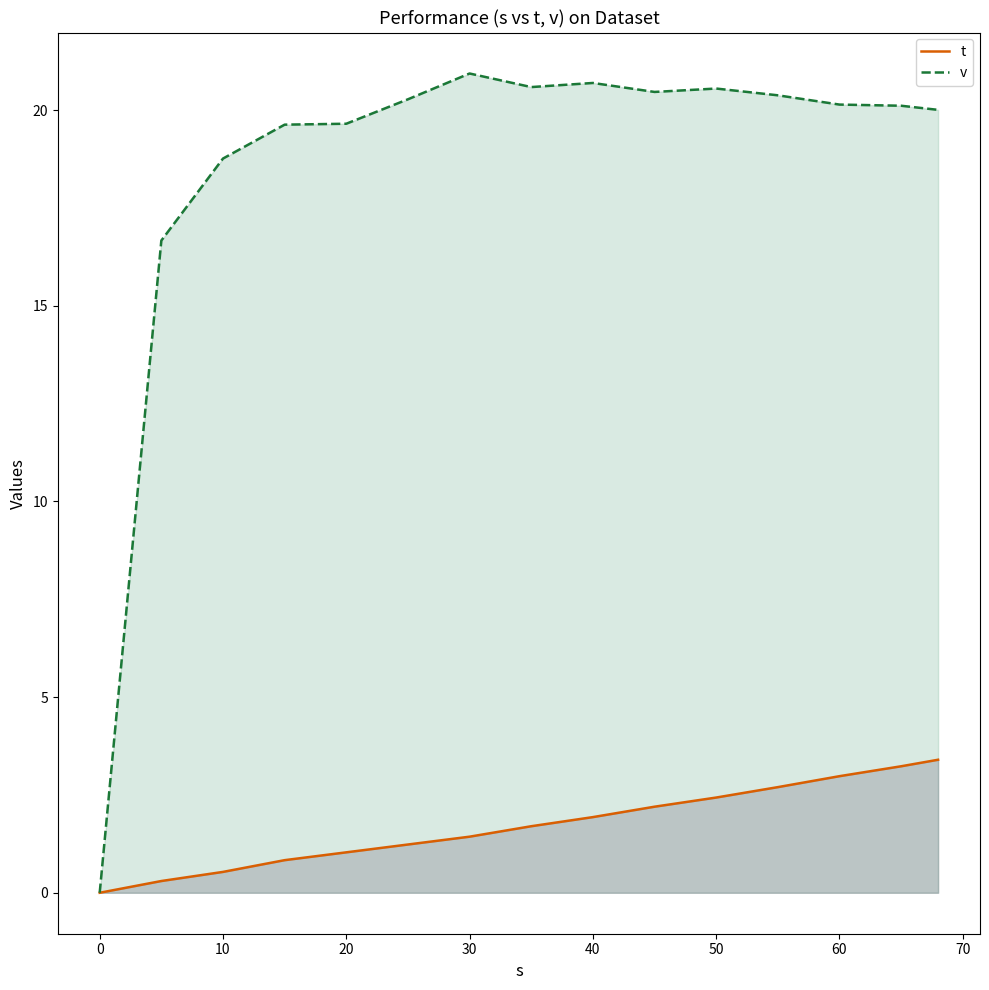

List the series in order of their overall mean, lowest first.

t, v